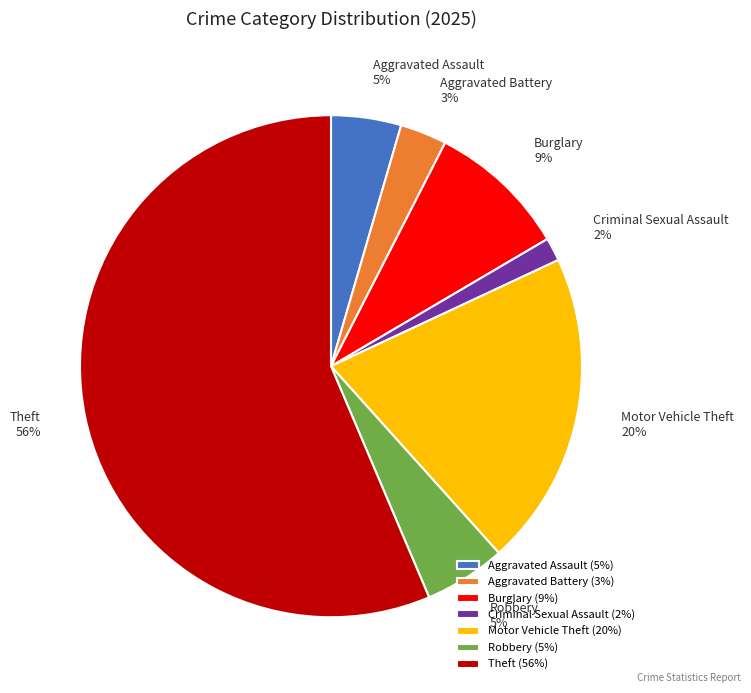

To the nearest percent, what is the combined percentage of Motor Vehicle Theft and Aggravated Assault?

25%